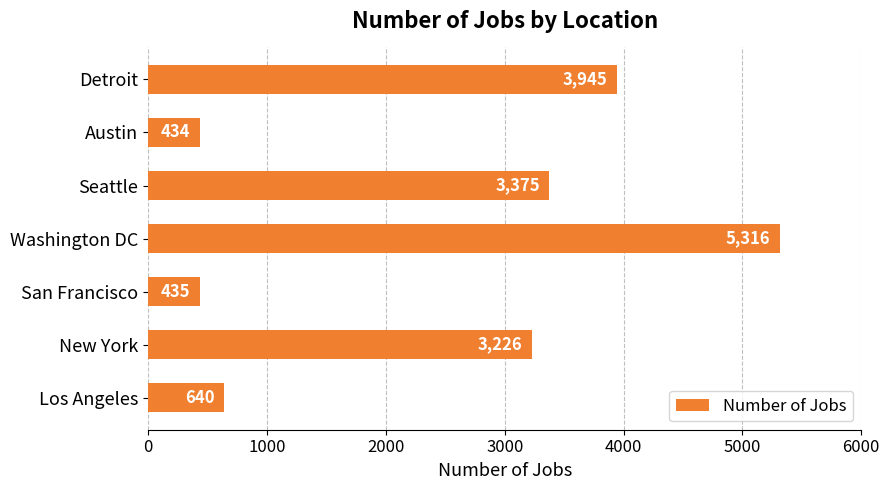

What is the smallest value displayed?

434